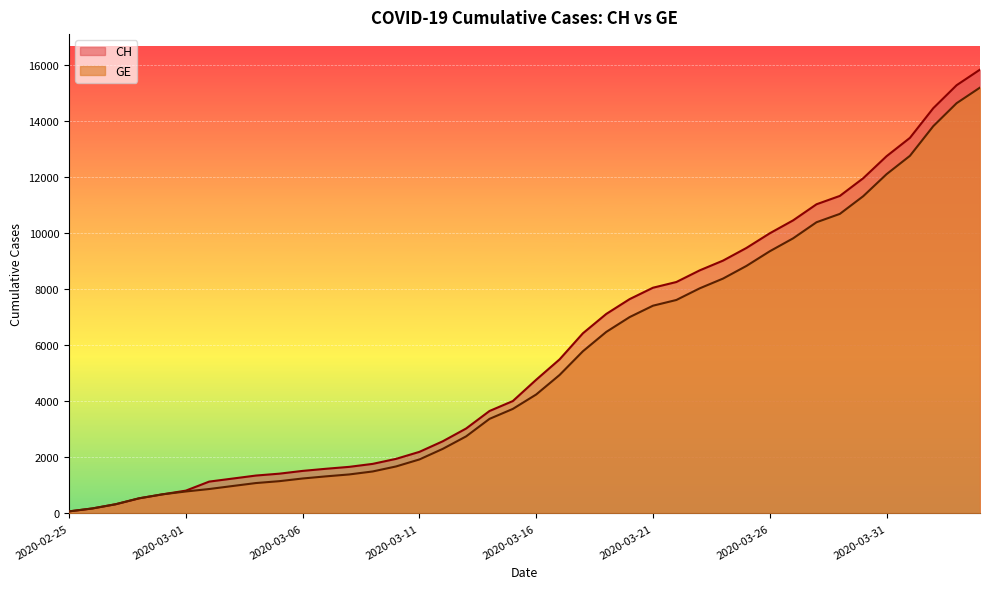

What is the highest value of the GE series?

15208